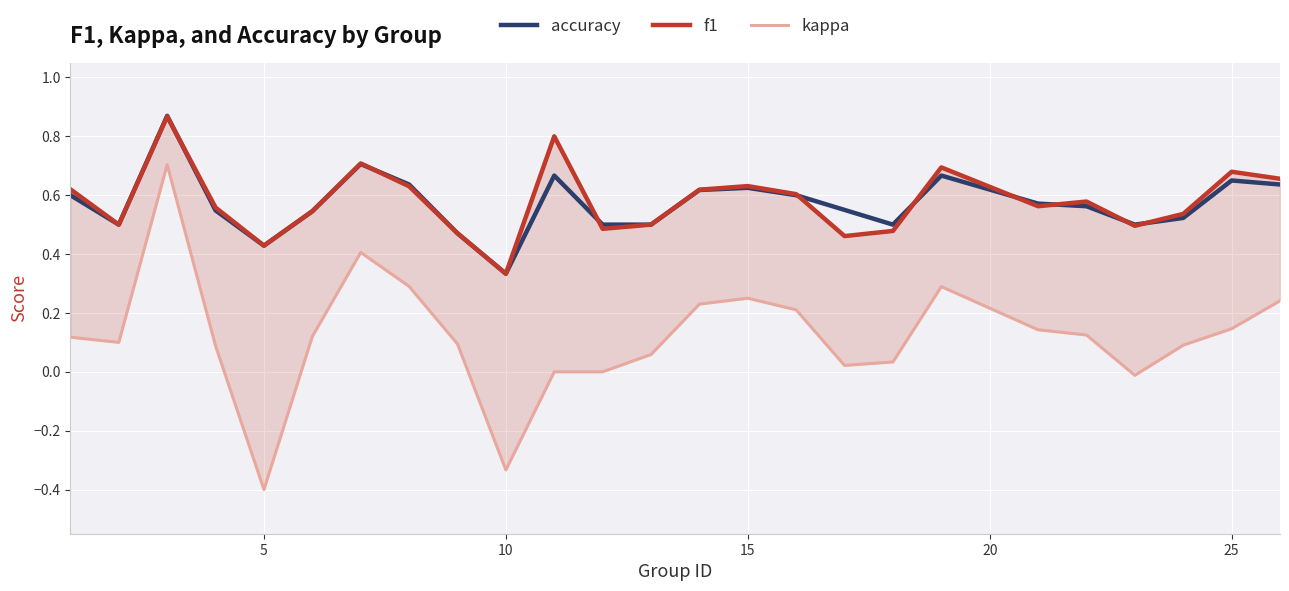

Which category has the lowest value in the accuracy series?

10